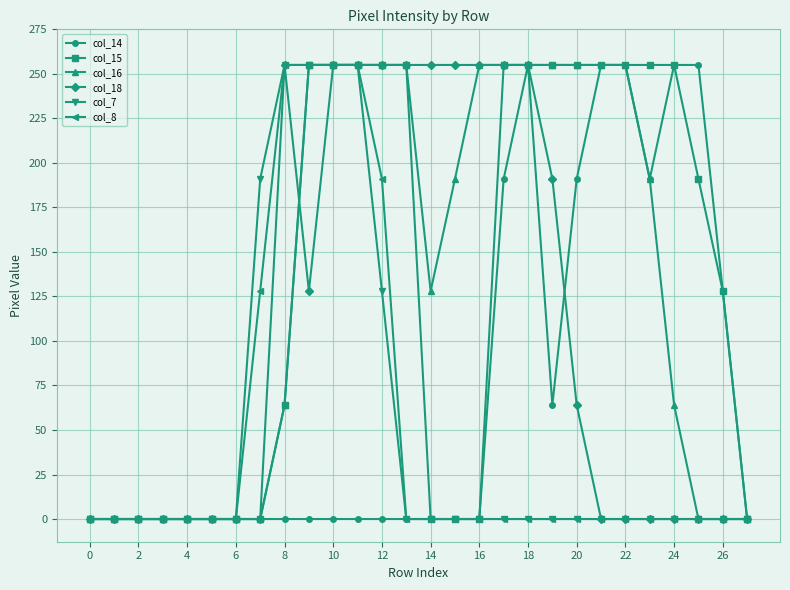

What is the maximum value for col_7?

255